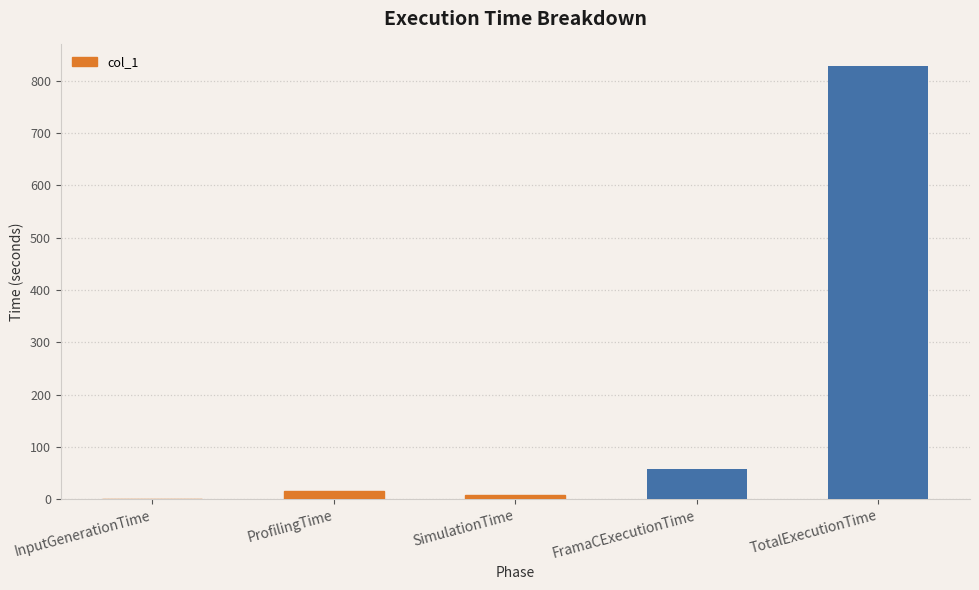

Is it true that the value at TotalExecutionTime is 538.8?

False